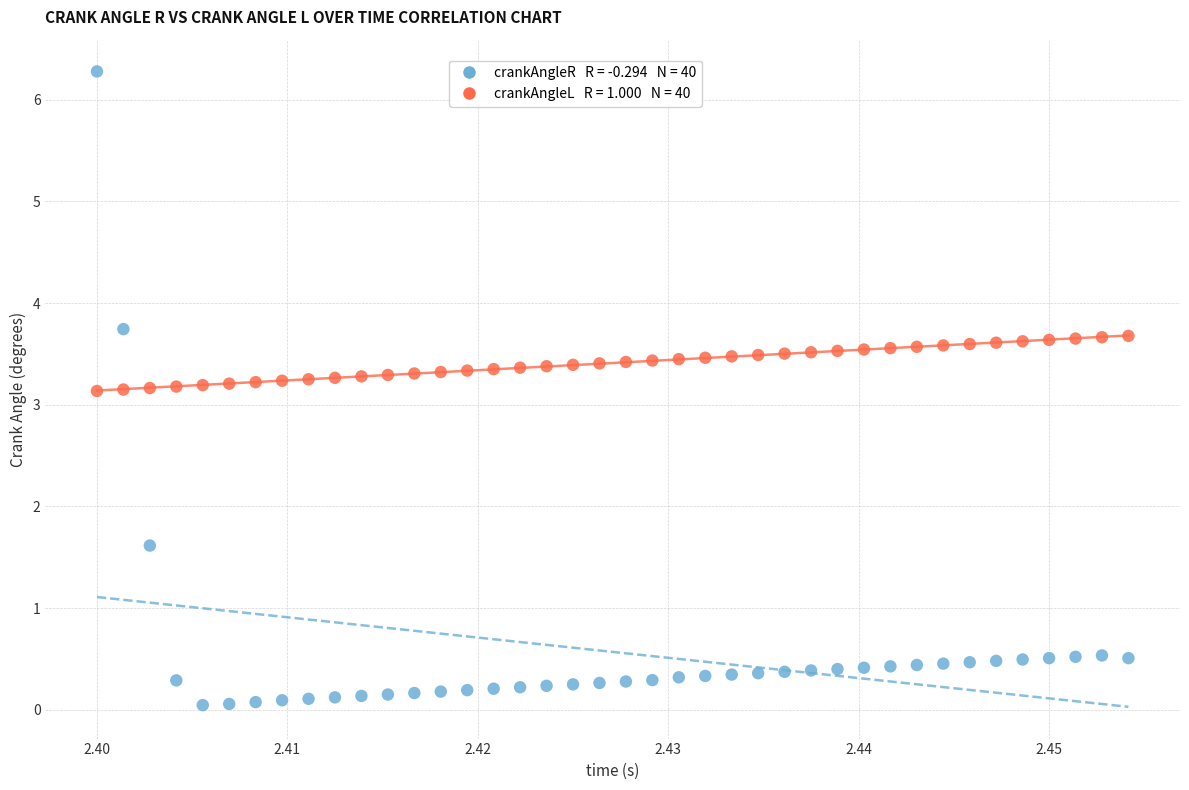

Across all data points, what is the range of Y values (max minus min)?

6.2